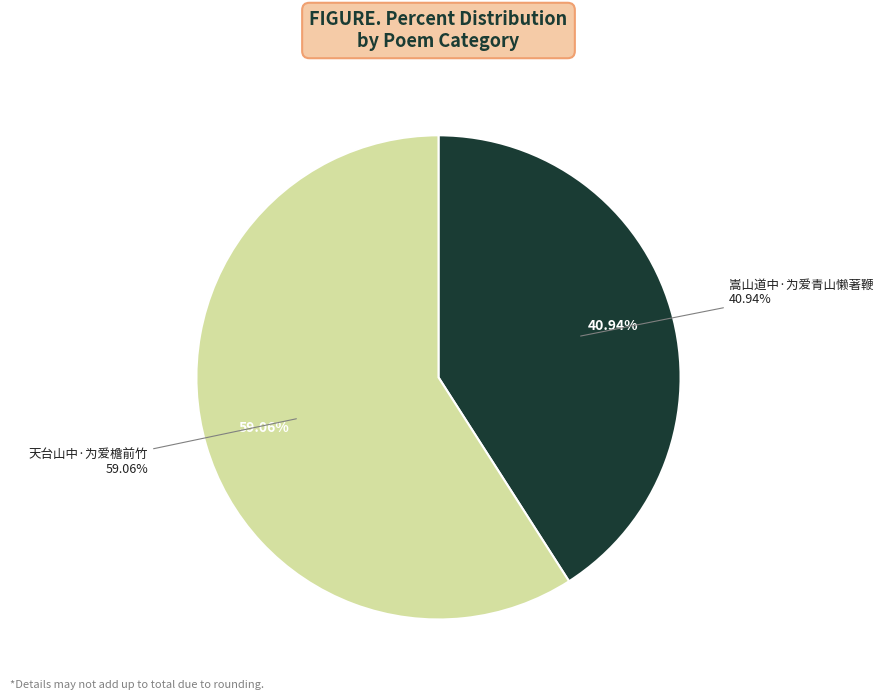

Which category has the smallest portion of the pie?

嵩山道中·为爱青山懒著鞭